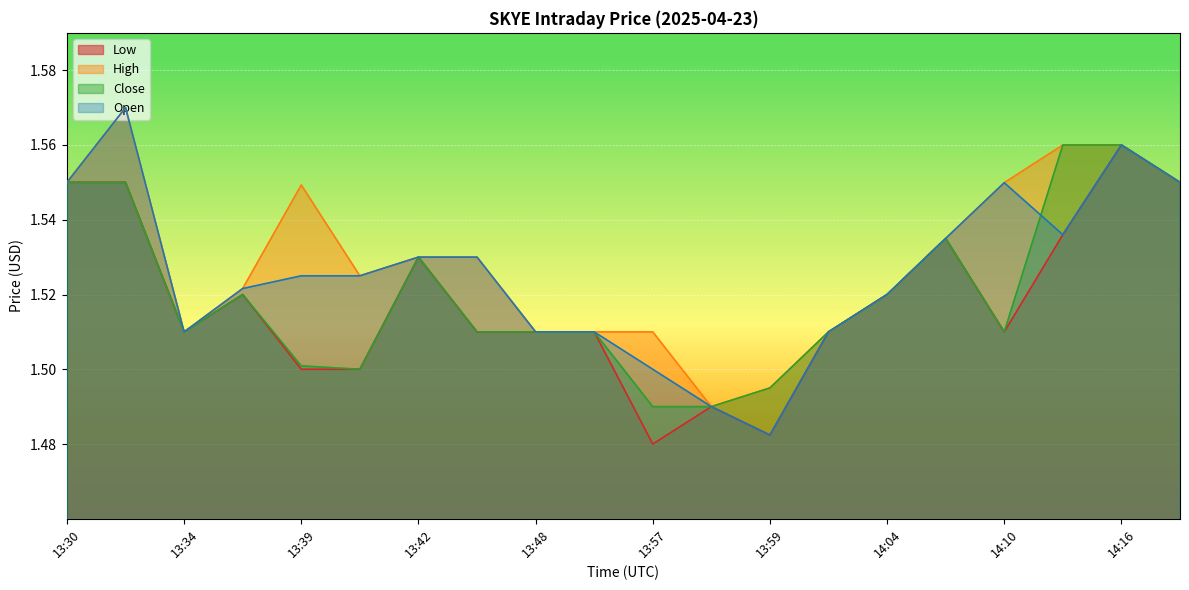

What is the minimum value for Close?

1.5